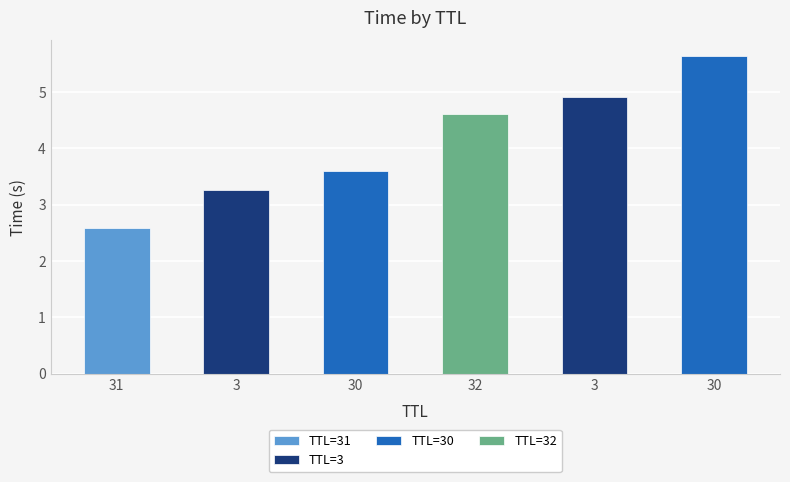

Reading right to left, what are all the values shown in this chart?

30=5.6	3=4.9	32=4.6	30=3.6	3=3.3	31=2.6